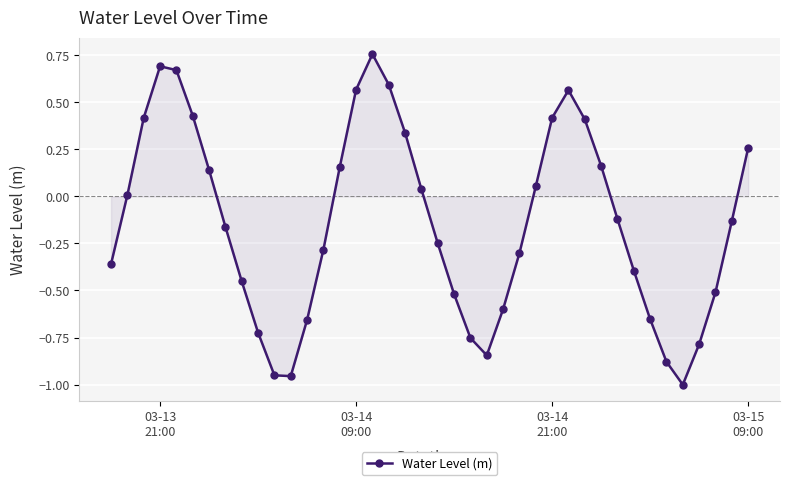

How many interior local peaks (higher than both neighbors) does the data have?

3